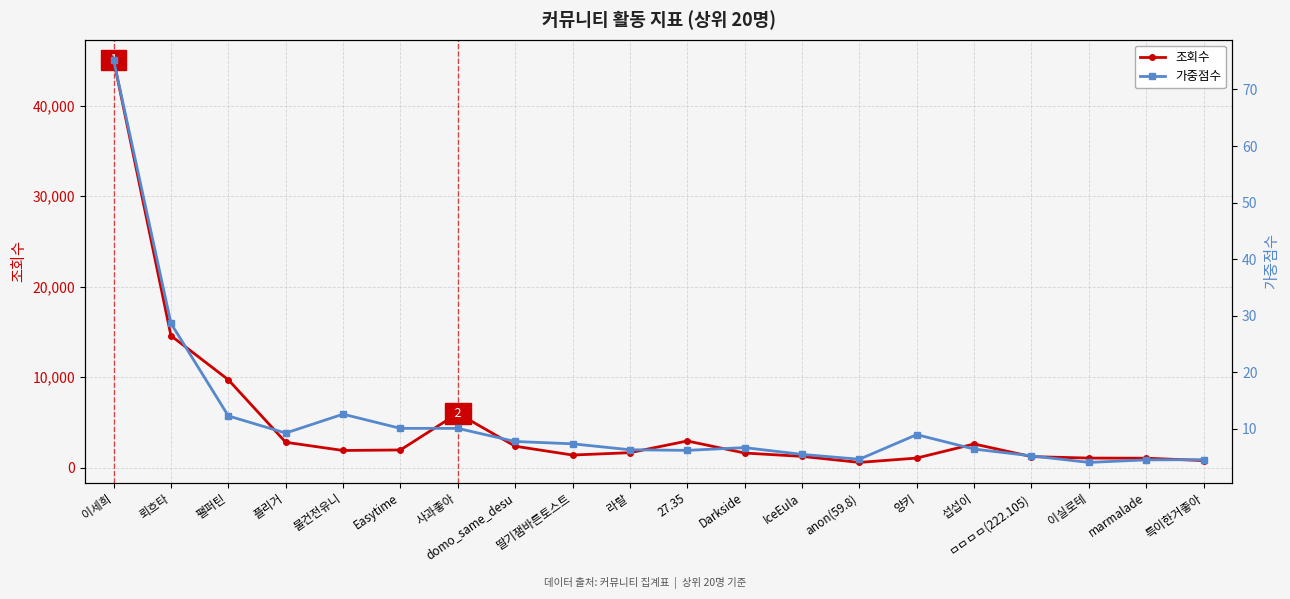

What is the difference between the maximum and minimum values in the 가중점수 series?

71.2